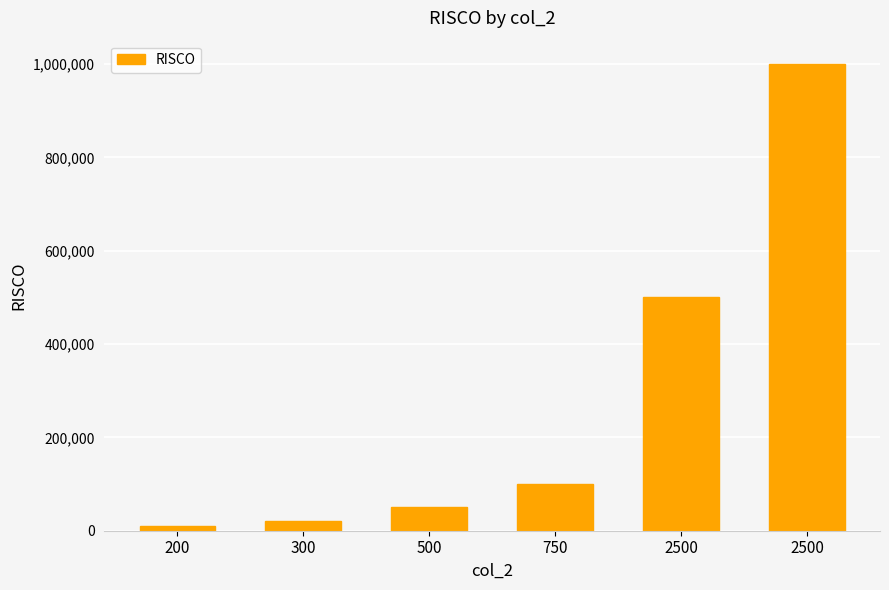

What is the change in value from 300 to 500?

+30000